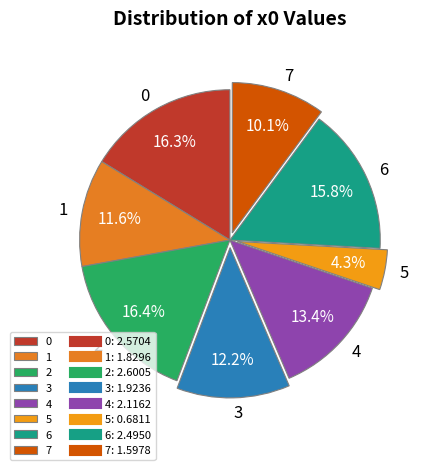

To the nearest percent, what percentage of the pie is 3?

12%